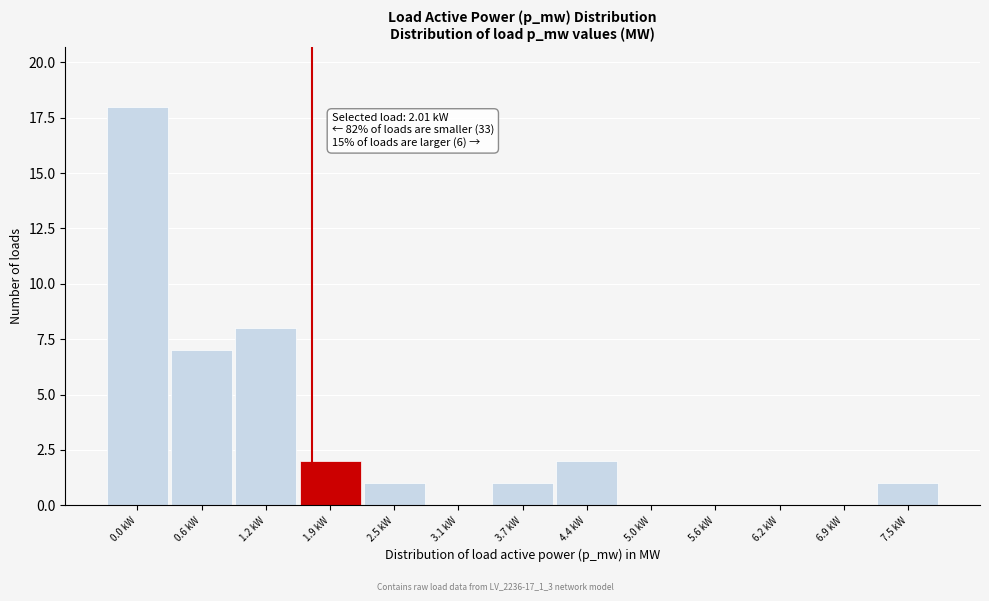

Reading right to left, extract all data points from this chart.

7.5 kW=1	6.9 kW=0	6.2 kW=0	5.6 kW=0	5.0 kW=0	4.4 kW=2	3.7 kW=1	3.1 kW=0	2.5 kW=1	1.9 kW=2	1.2 kW=8	0.6 kW=7	0.0 kW=18